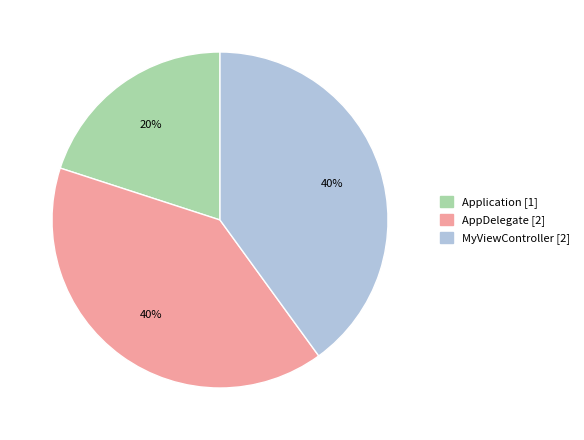

Do AppDelegate and Application together represent more than half of the pie?

Yes